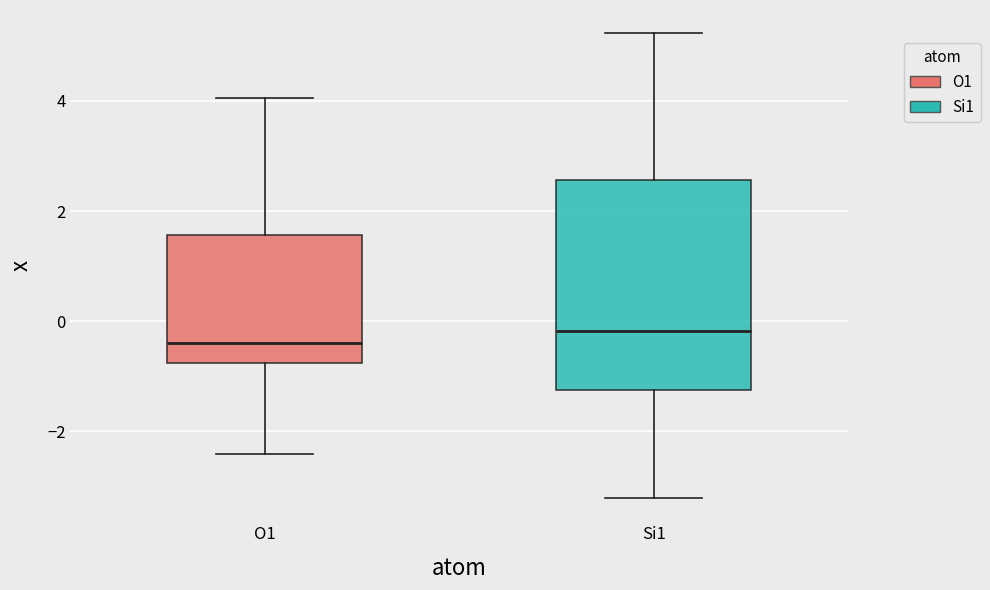

Which box is the tallest, from its lower edge to its upper edge?

Si1